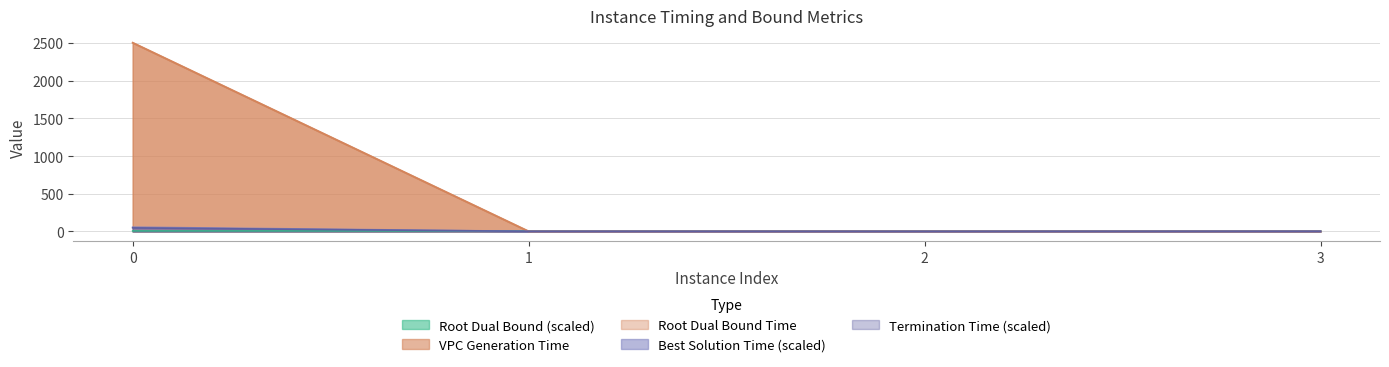

How many interior local valleys does the terminationTime series have?

1